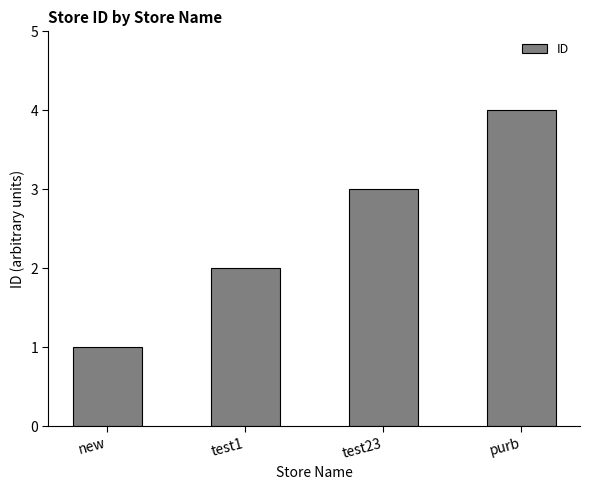

List the labels in order of value, smallest first.

new, test1, test23, purb